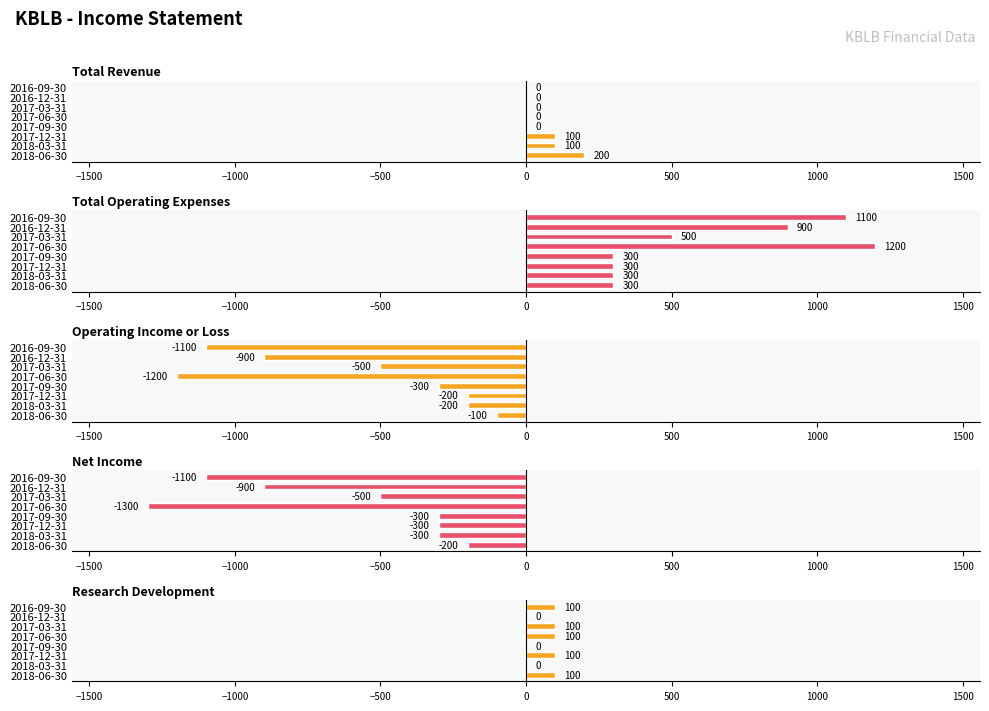

Between 2017-03-31 and 2016-12-31, which series saw the biggest shift?

Total Operating Expenses